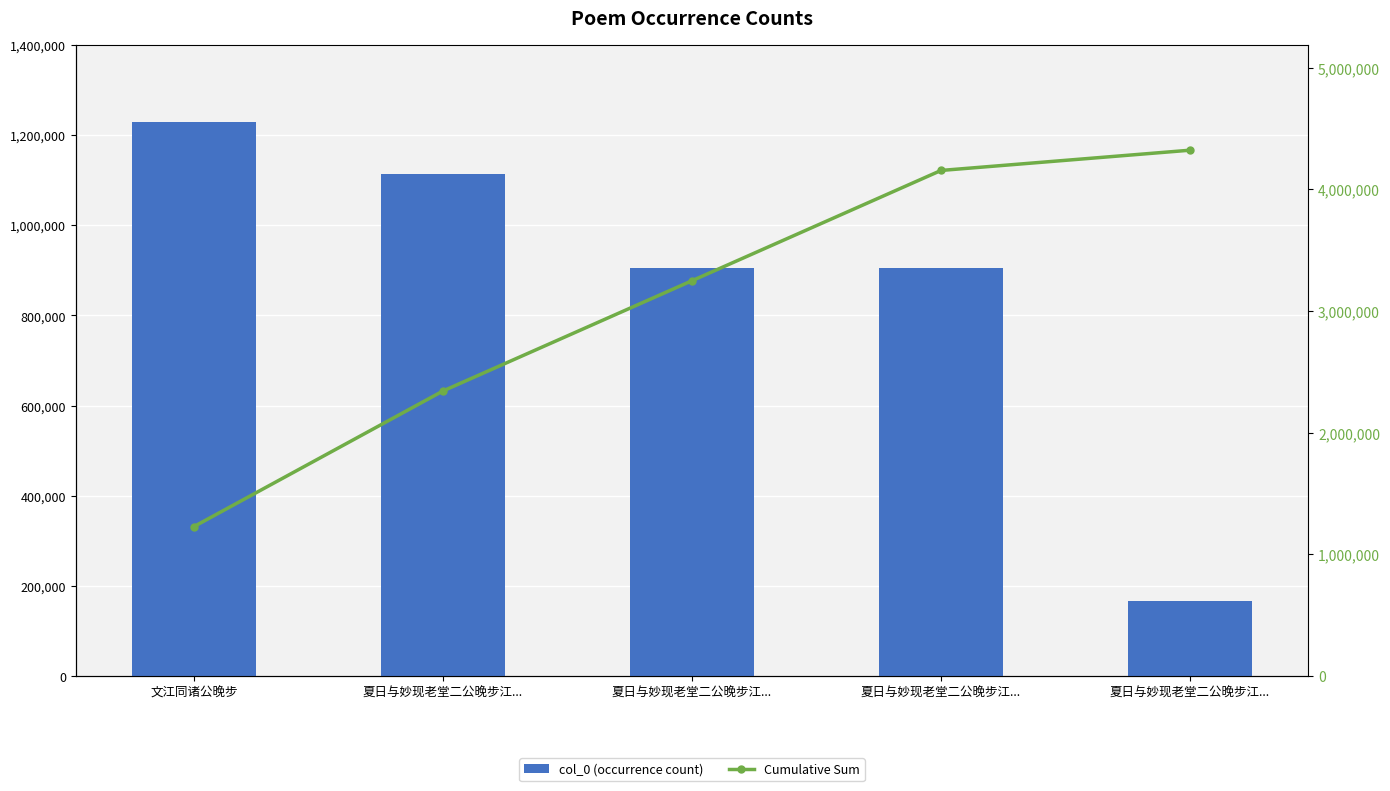

What is the sum of all Cumulative Sum values?

15297286